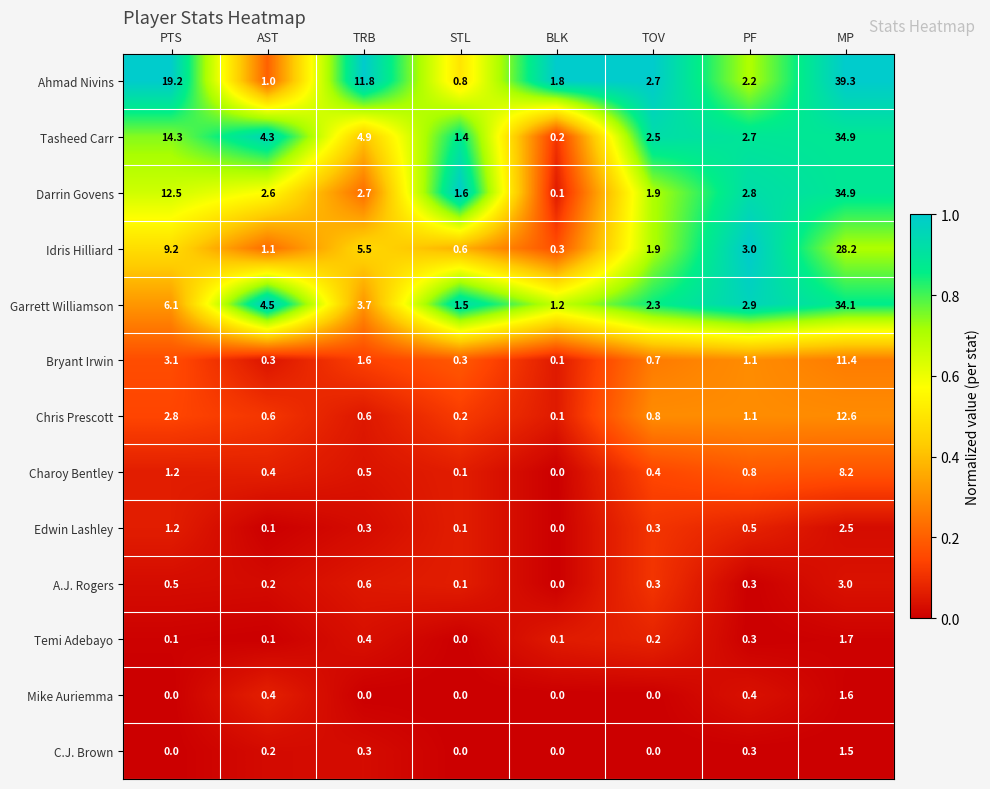

What is the difference between the Edwin Lashley values at PTS and MP?

1.3